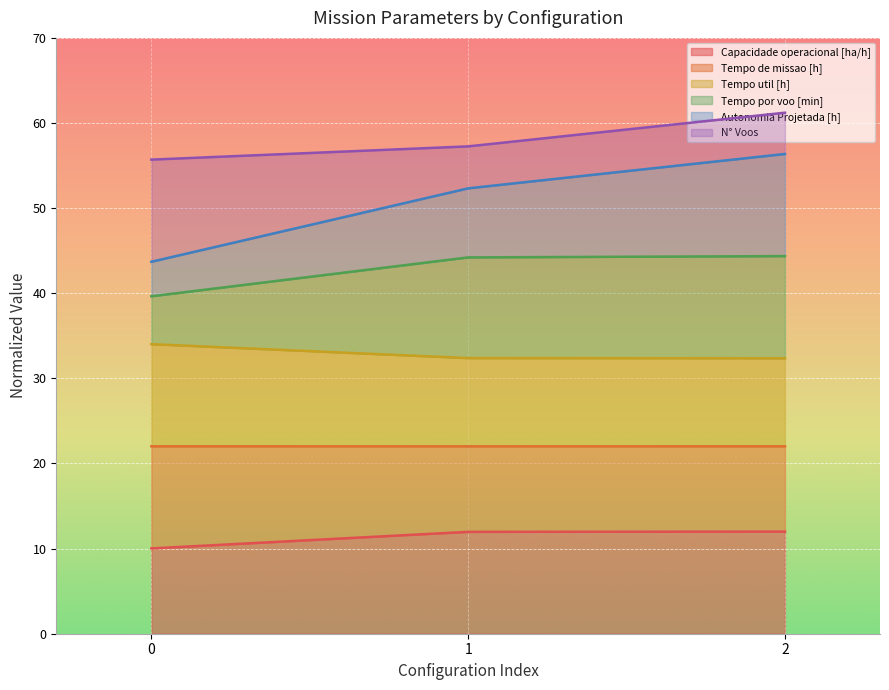

The Tempo util [h] series shows 25.7 at 1. True or false?

False